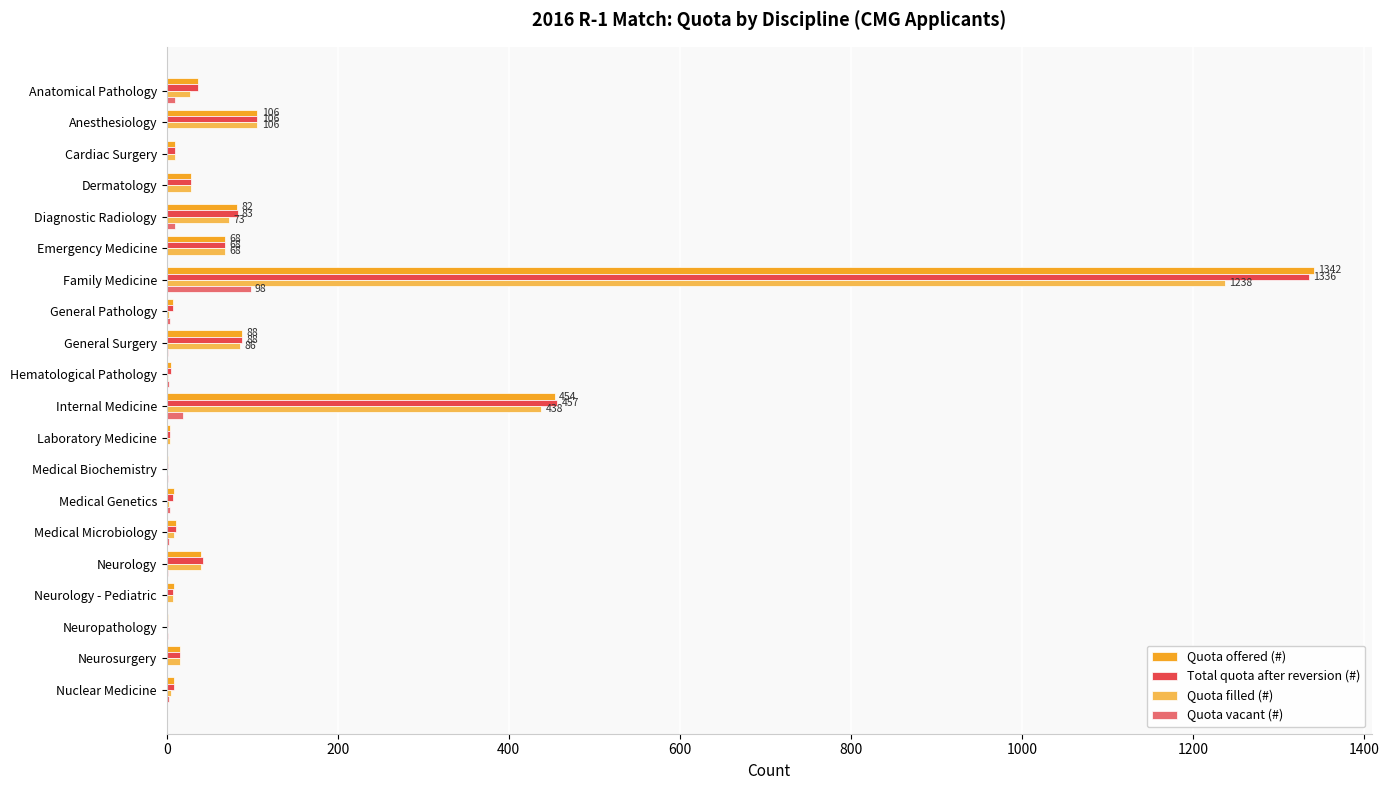

What is the total value across all series at Family Medicine?

4014